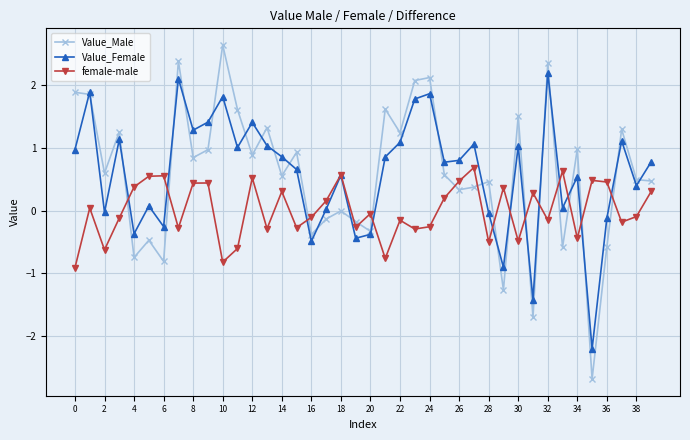

After their last crossing, which series has the higher values: Value_Female or Value_Male?

Value_Female